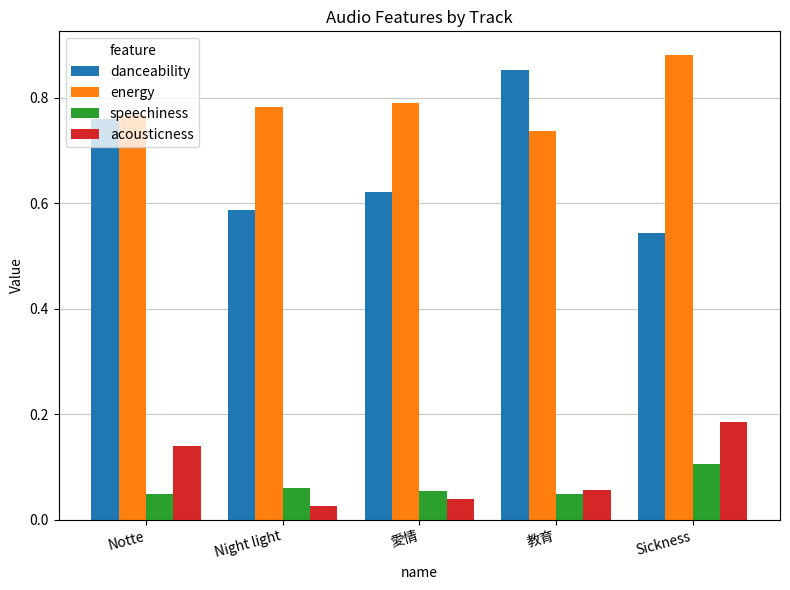

What is the sum of the energy values at Night light and Sickness?

1.7